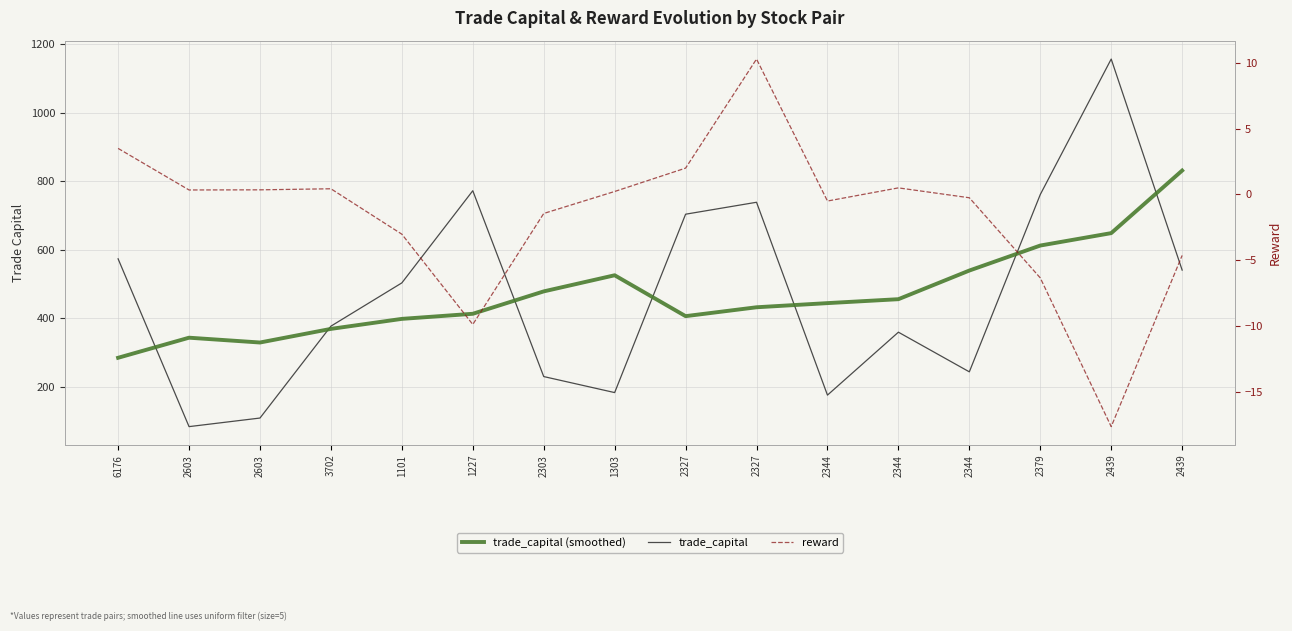

What are all the series names shown in the legend?

trade_capital, trade_capital (smoothed), reward